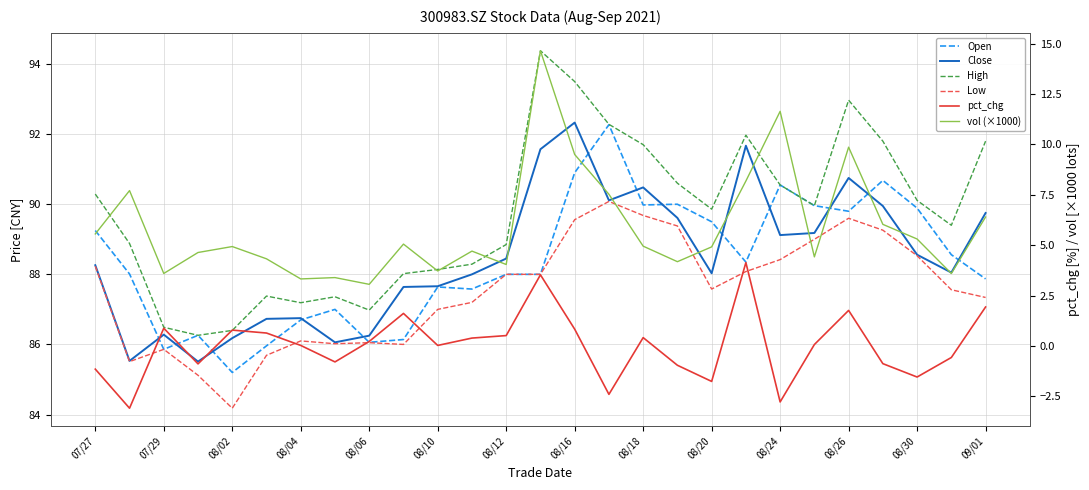

What is the value of the Open point at the 1st from the left?

89.2